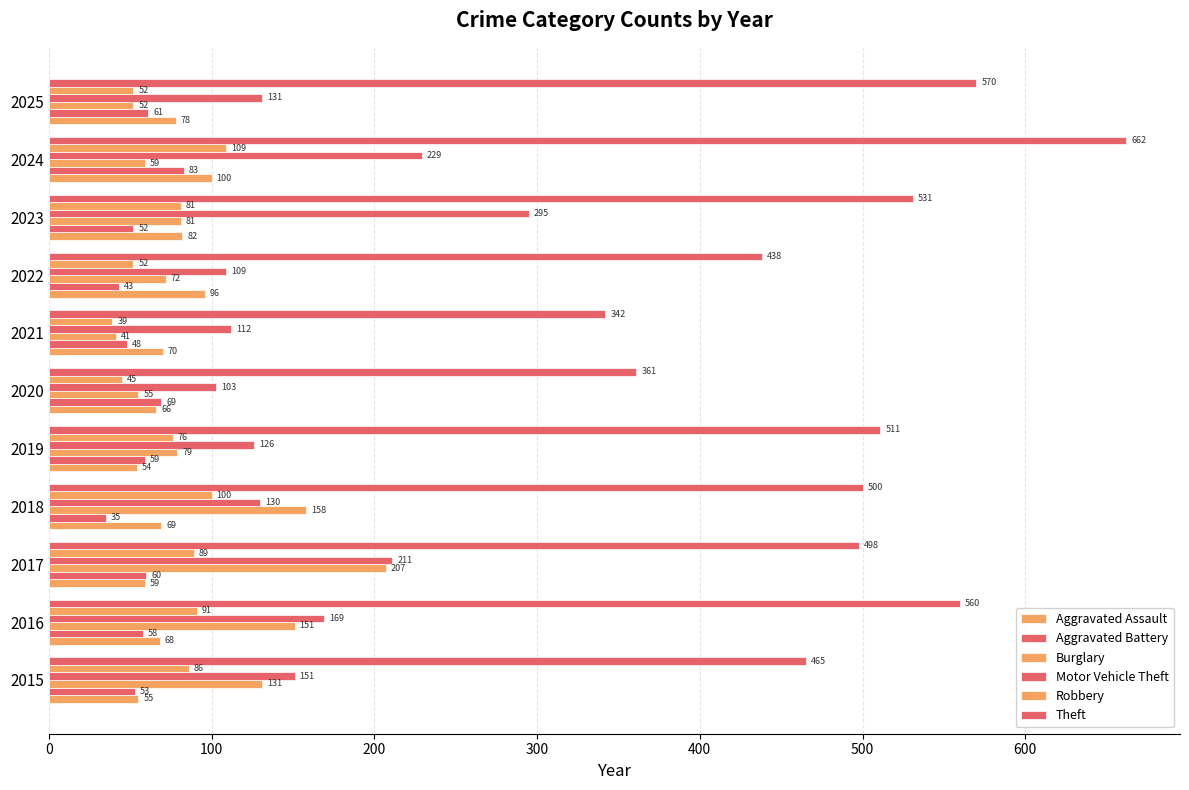

Which series has the widest spread of values?

Theft